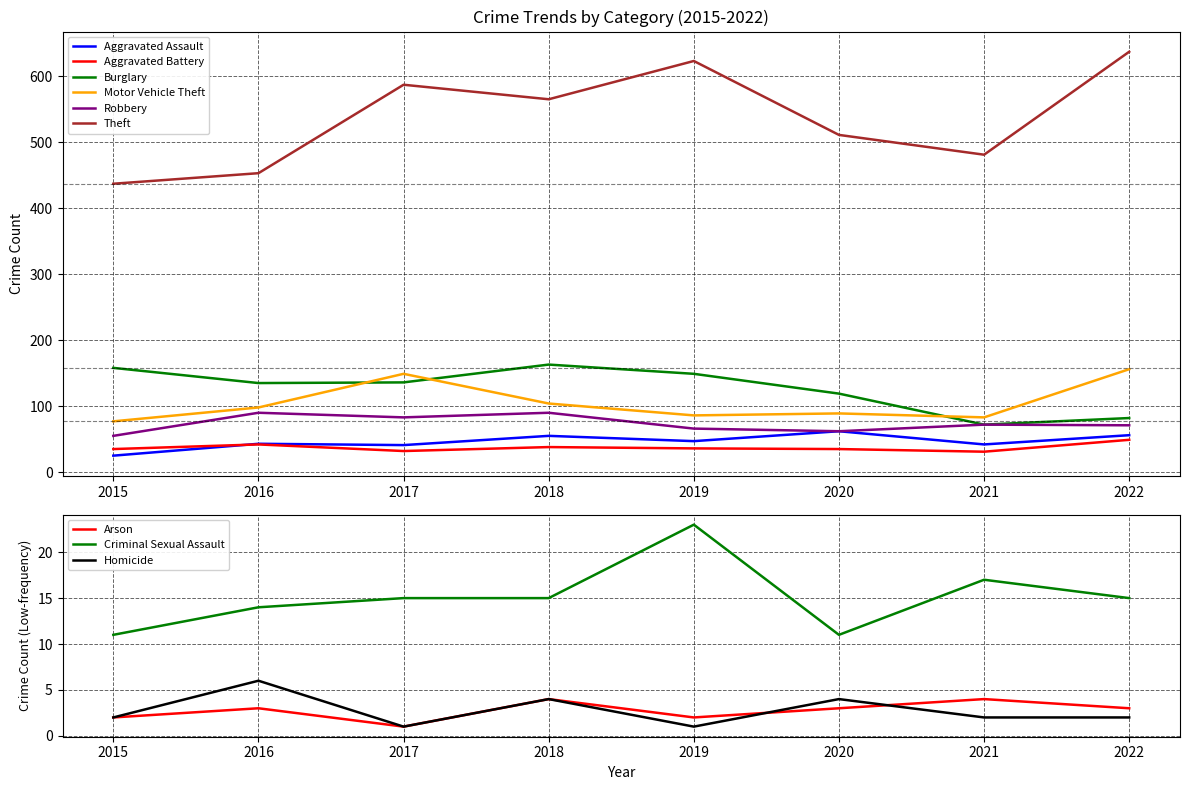

Between 2016 and 2019, which series saw the biggest shift?

Theft